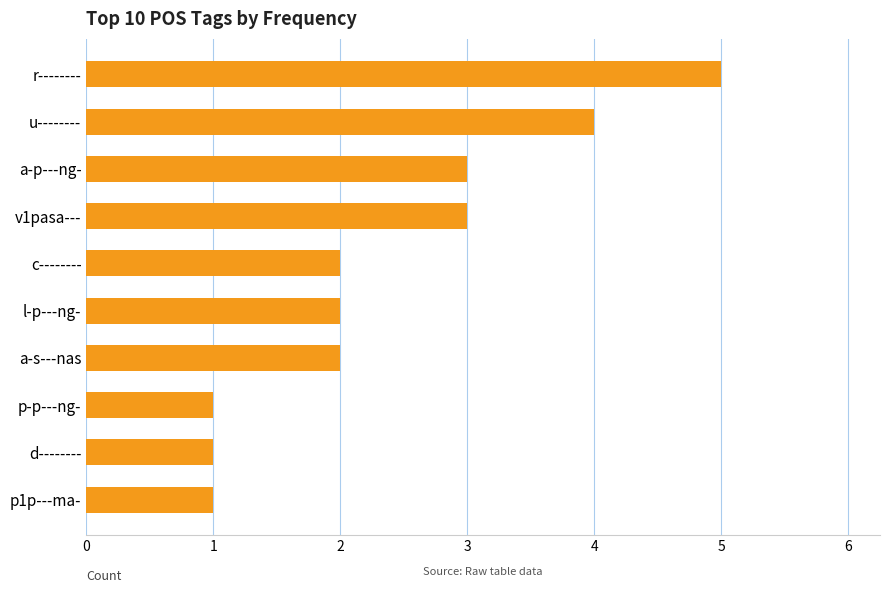

What is the difference between the maximum and second lowest values?

4